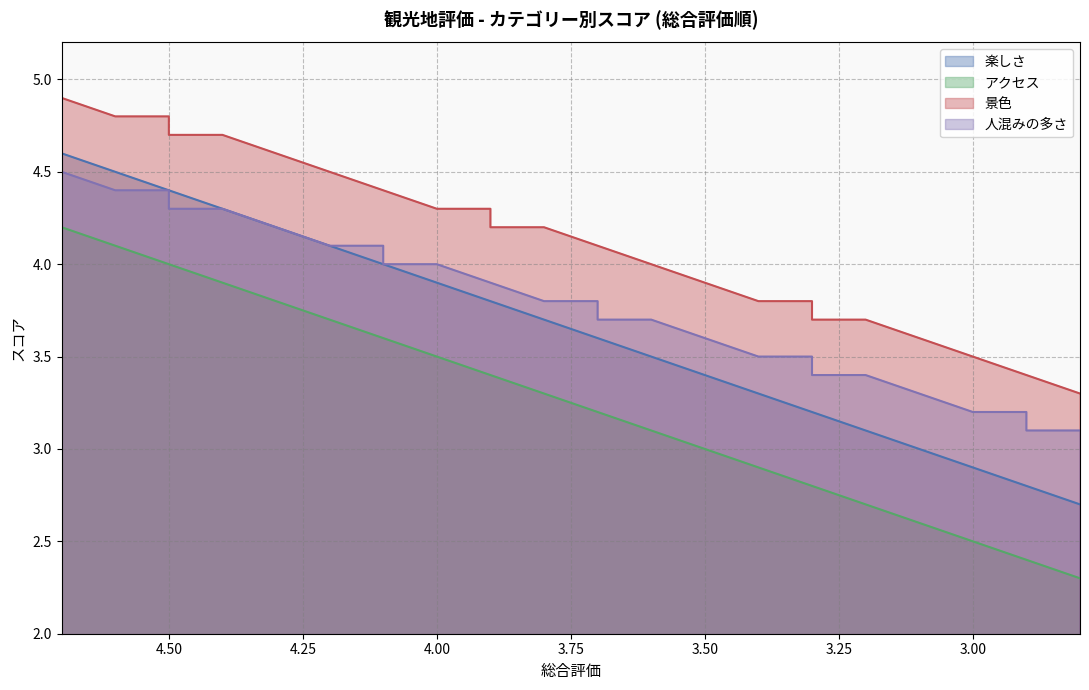

What are all the series names shown in the legend?

楽しさ, アクセス, 景色, 人混みの多さ